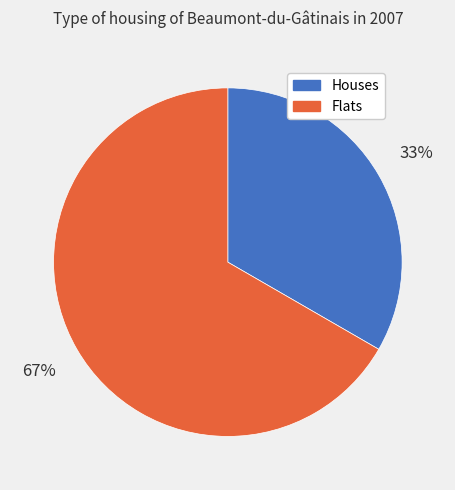

To the nearest percent, what is the average slice percentage?

50%